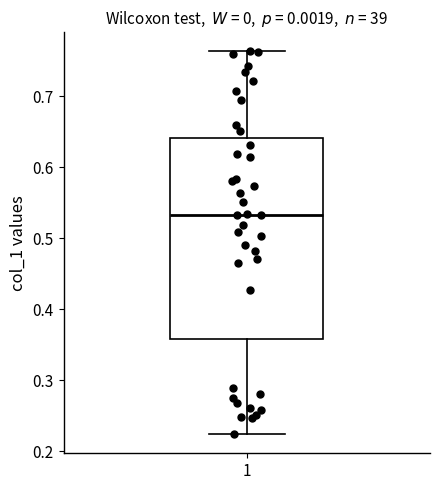

Read this box plot against the y-axis: the position of the median line, the range covered by the box, and the ends of both whiskers. The values are not printed on the chart, so give them approximately, as read against the axis.

median 0.53, box 0.36 to 0.64, whiskers 0.22 to 0.76